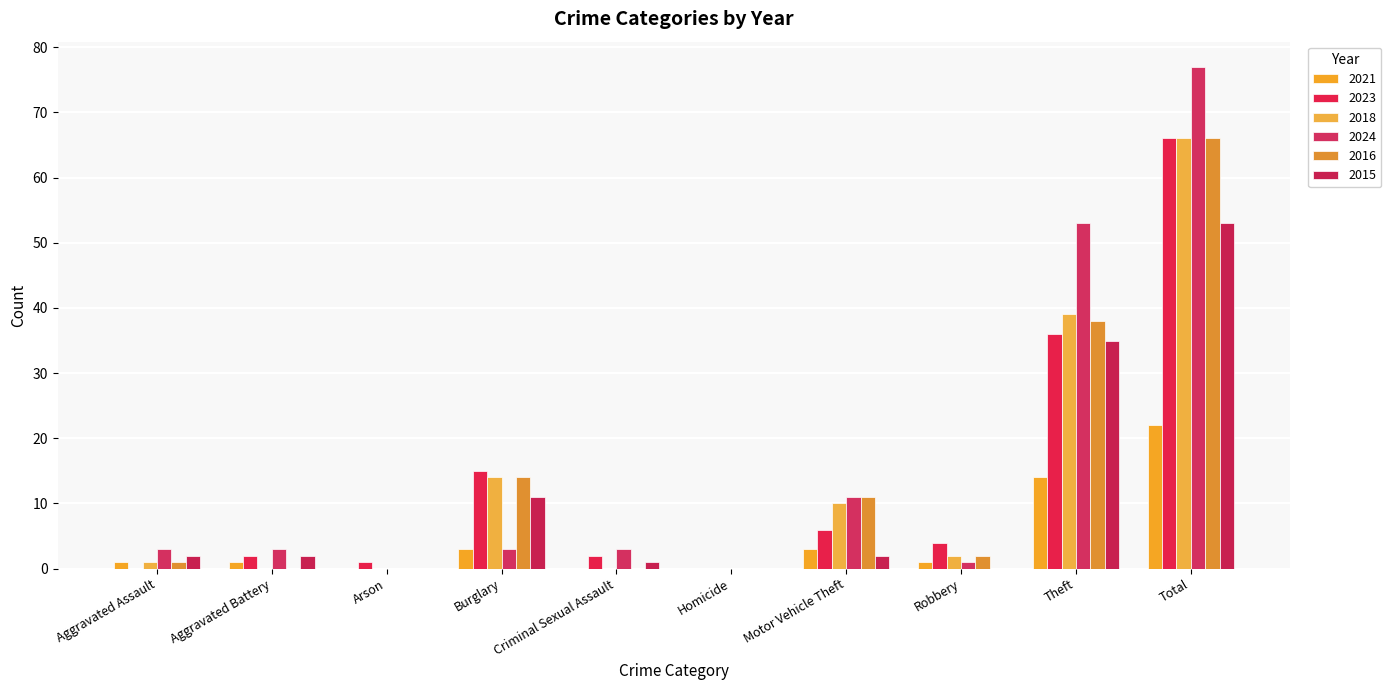

How many distinct data groups are displayed?

6